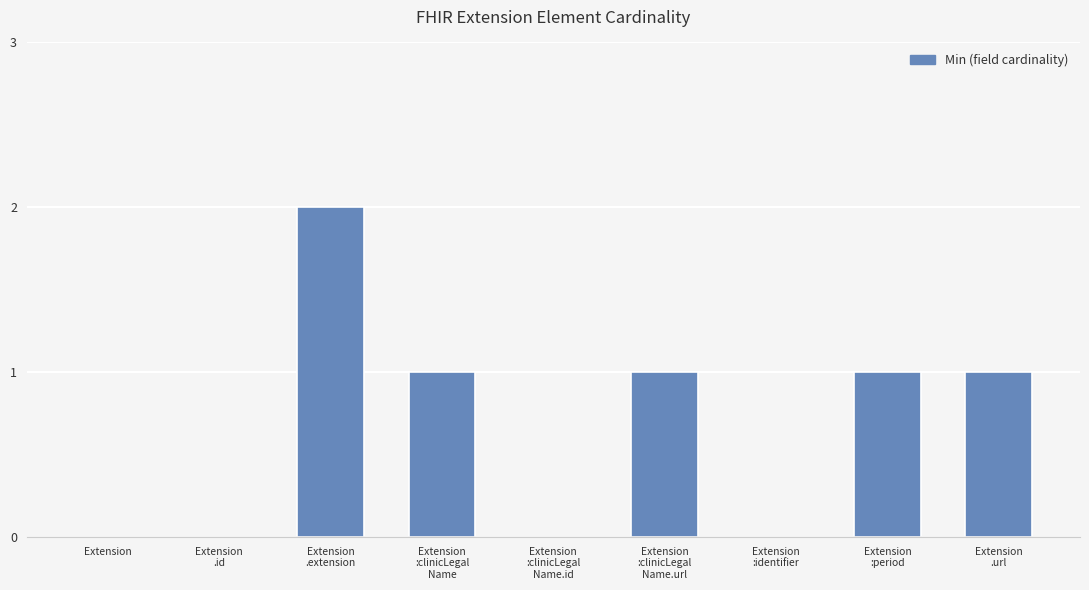

What is the sum of all values?

6